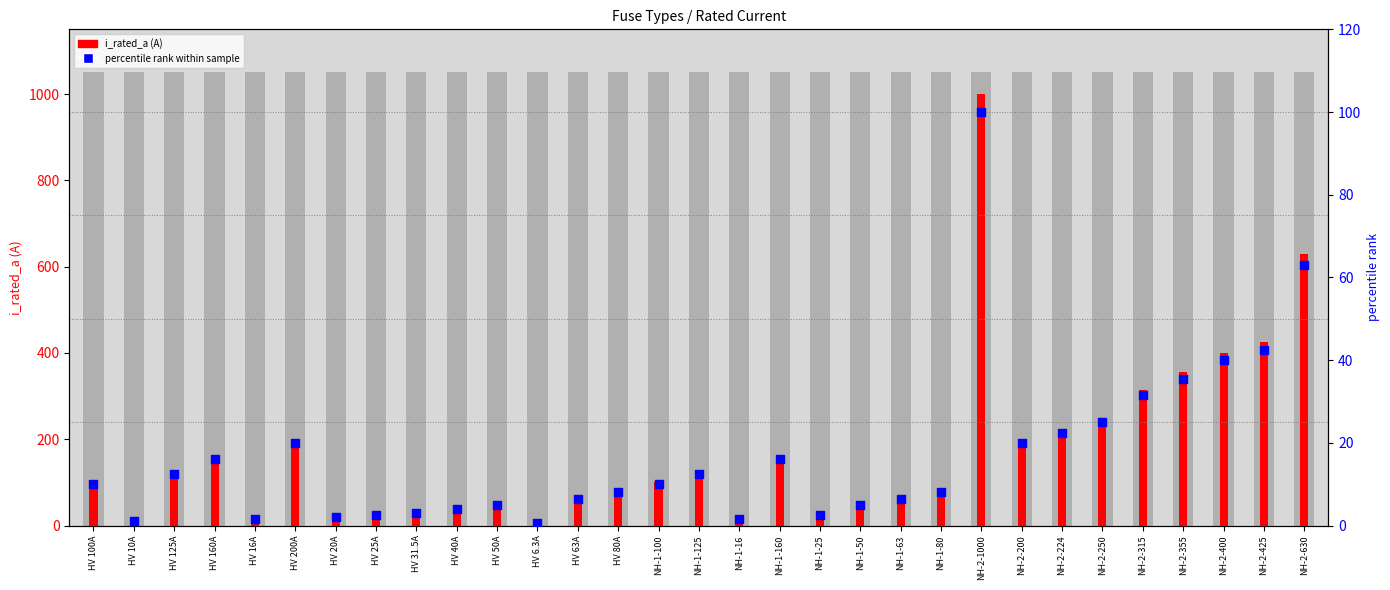

What are all the series names shown in the legend?

i_rated_a (A), percentile rank within sample